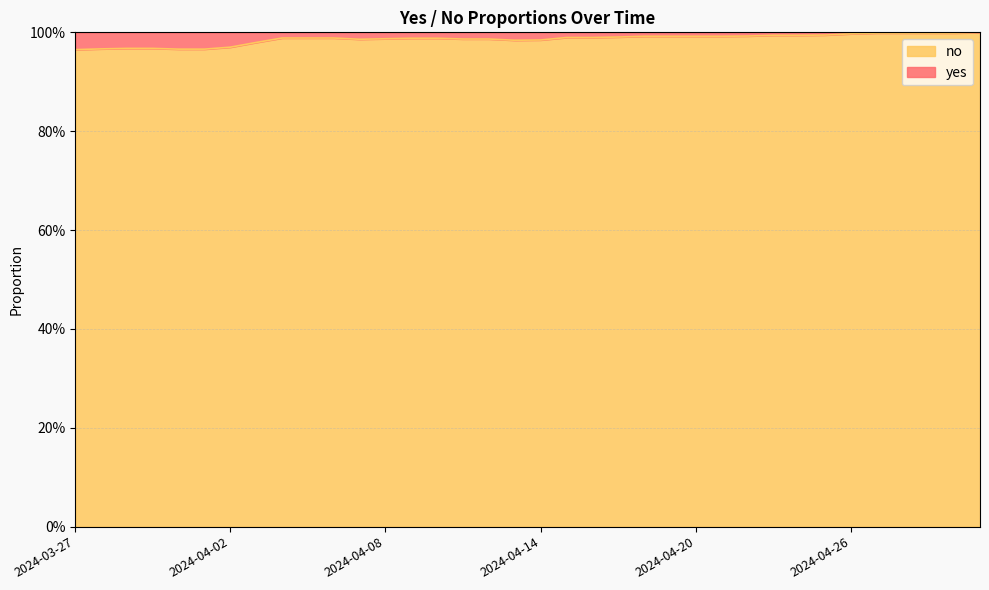

What position from the right is 2024-03-30?

33